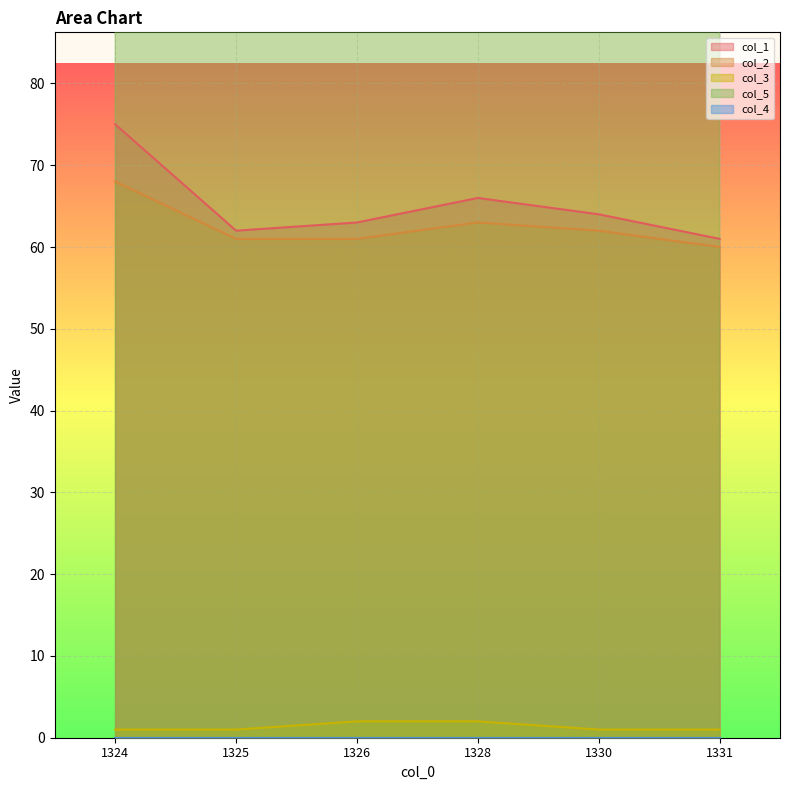

What position from the left is 1326.0?

3